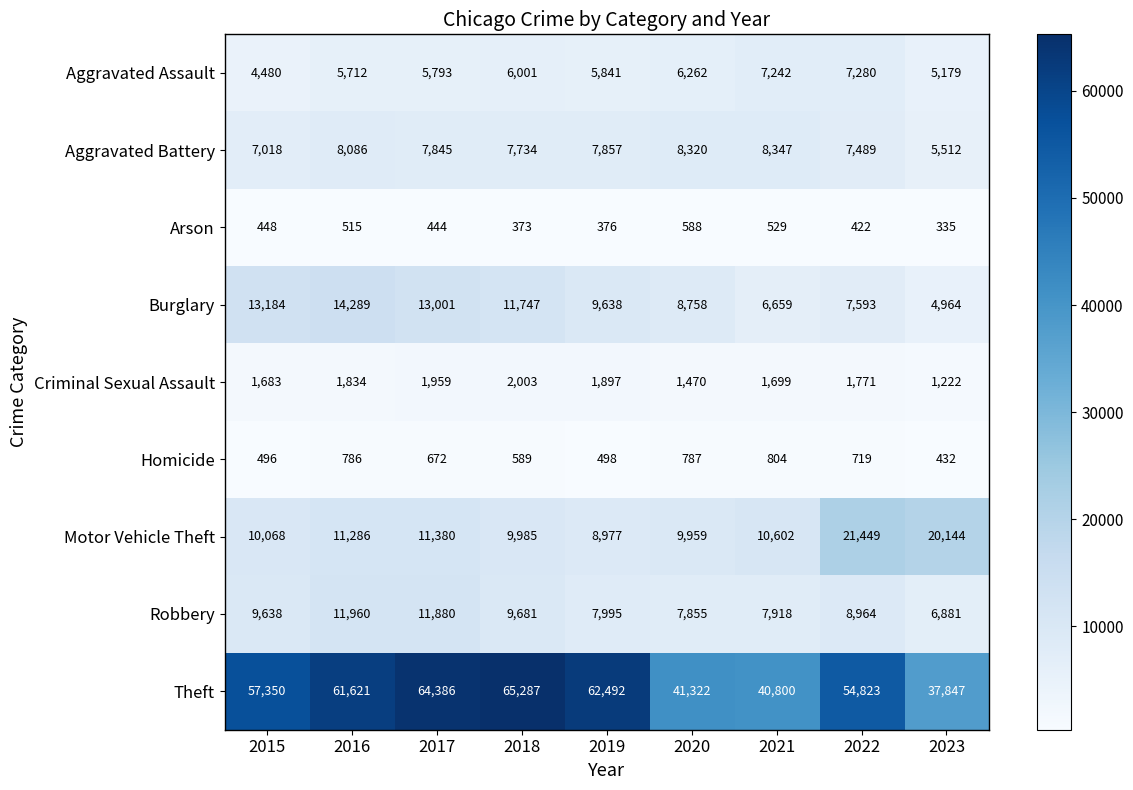

What is the difference between the second highest and second lowest values in the Arson series?

156